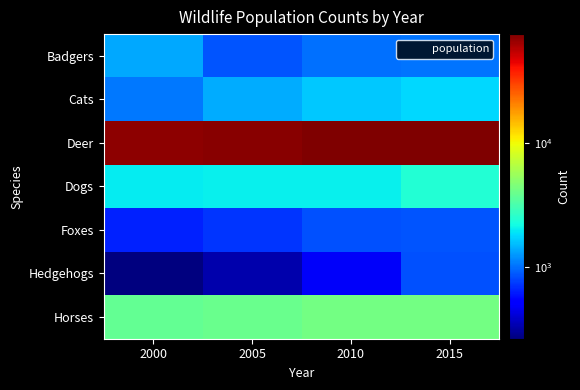

Reading right to left, what are all the values shown in this chart?

Badgers: 2015=1027	2010=998	2005=849	2000=1376
Cats: 2015=1759	2010=1629	2005=1386	2000=1037
Deer: 2015=75608	2010=74000	2005=71157	2000=69980
Dogs: 2015=2425	2010=2032	2005=2007	2000=1996
Foxes: 2015=856	2010=831	2005=722	2000=645
Hedgehogs: 2015=831	2010=478	2005=328	2000=261
Horses: 2015=4218	2010=4199	2005=3946	2000=3784